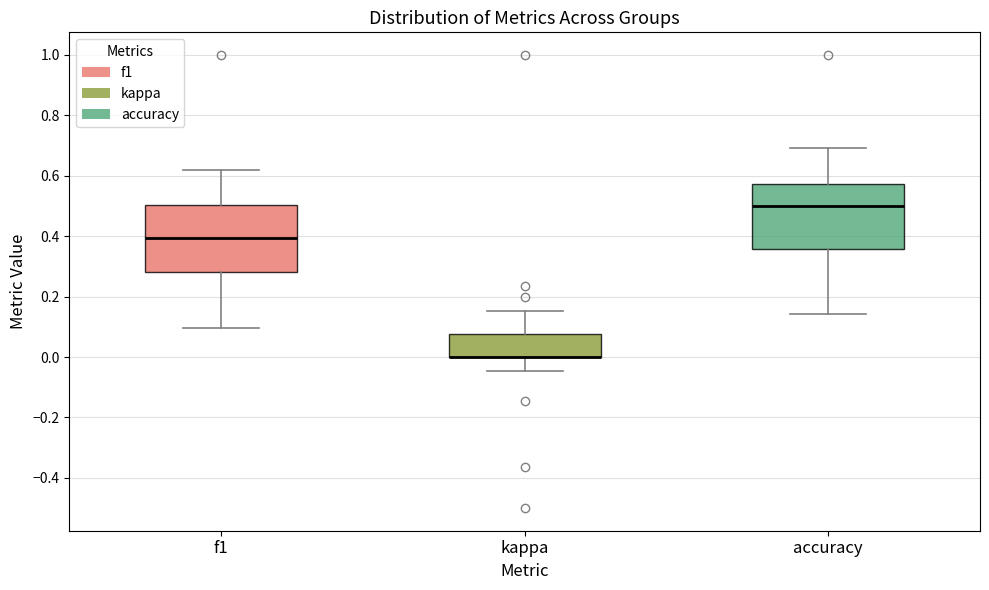

Reading left to right, read every box against the y-axis: the position of its median line, the range the box covers, and the ends of its whiskers. The values are not printed on the chart, so give them approximately, as read against the axis.

f1: median 0.40, box 0.28 to 0.50, whiskers 0.10 to 0.62
kappa: median 0.00 (drawn on the box's lower edge), box 0.00 to 0.08, whiskers -0.04 to 0.16
accuracy: median 0.50, box 0.36 to 0.58, whiskers 0.14 to 0.70